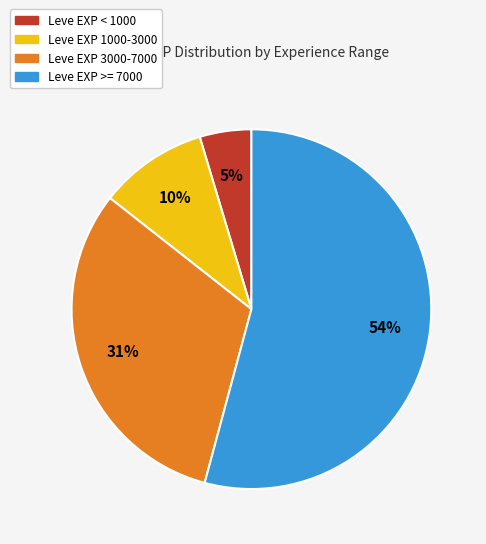

To the nearest percent, what is the average slice percentage?

25%